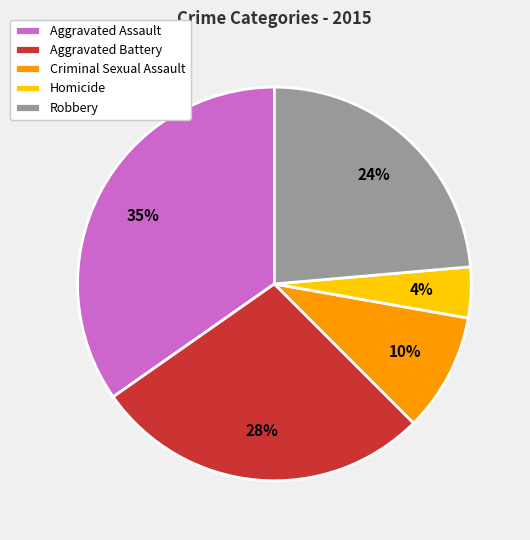

To the nearest percent, what portion does Robbery represent?

24%